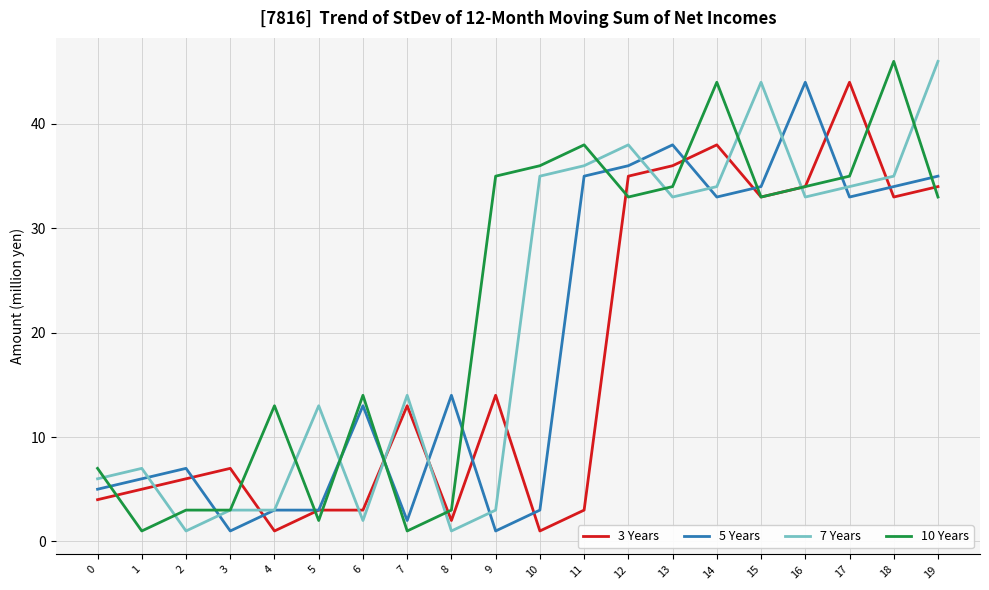

Which category has the highest value in the 10 Years series?

18